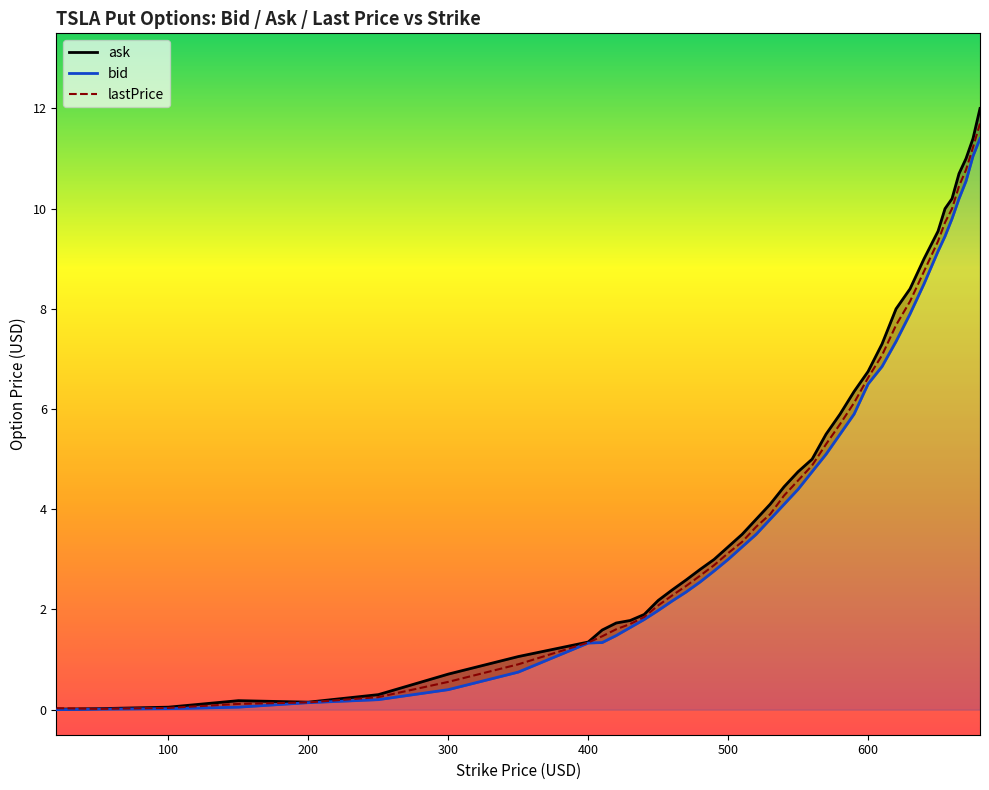

What is the difference between the maximum and minimum values in the bid series?

11.4